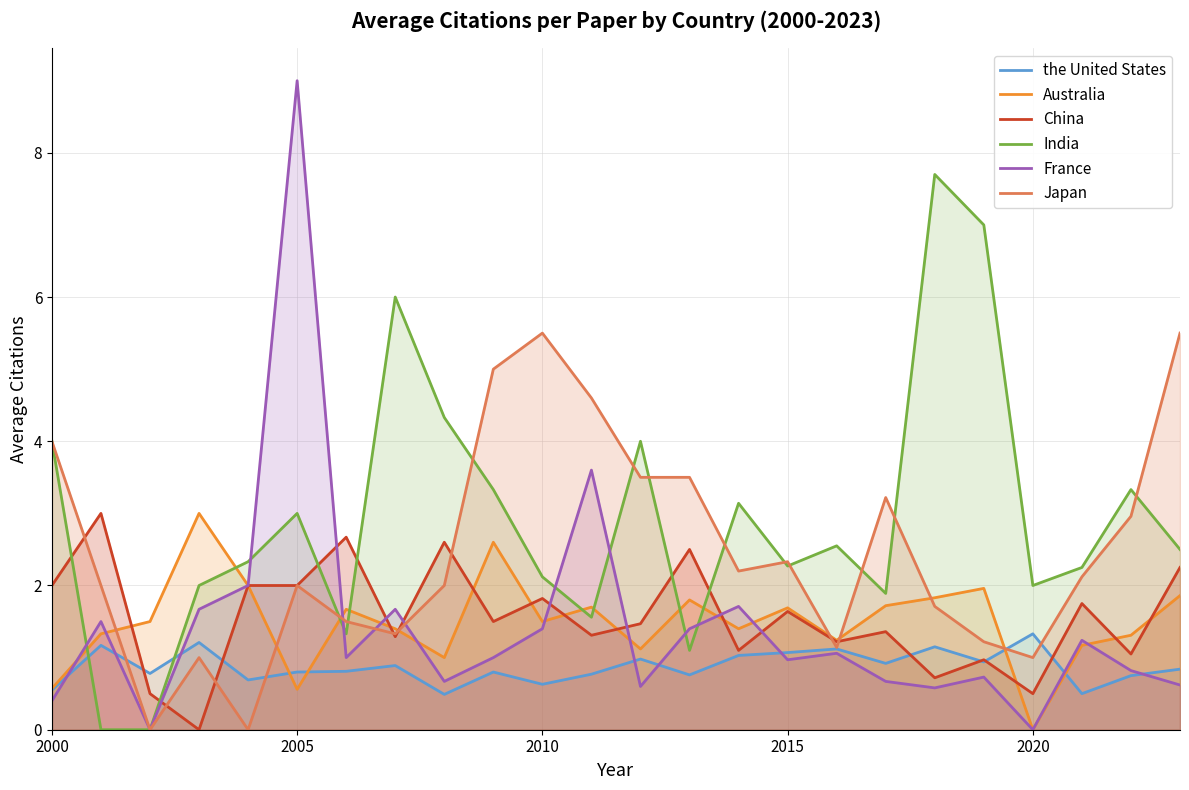

What is the sum of all India values?

69.7